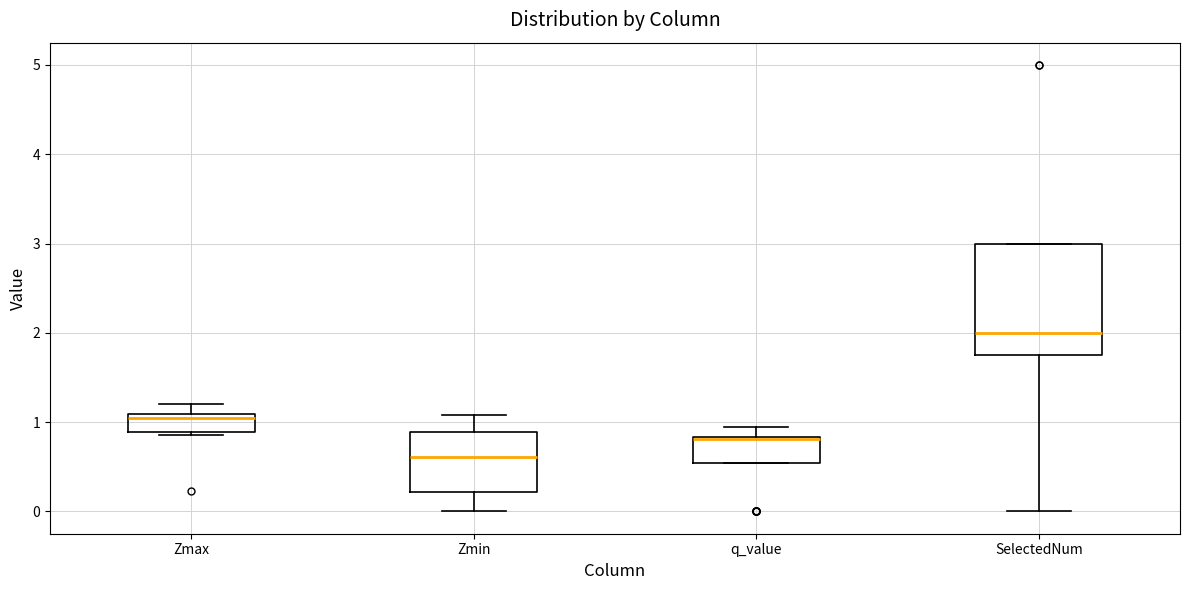

Where is the upper edge of the box for SelectedNum on the y-axis? The values are not printed on the chart, so give them approximately, as read against the axis.

3.0